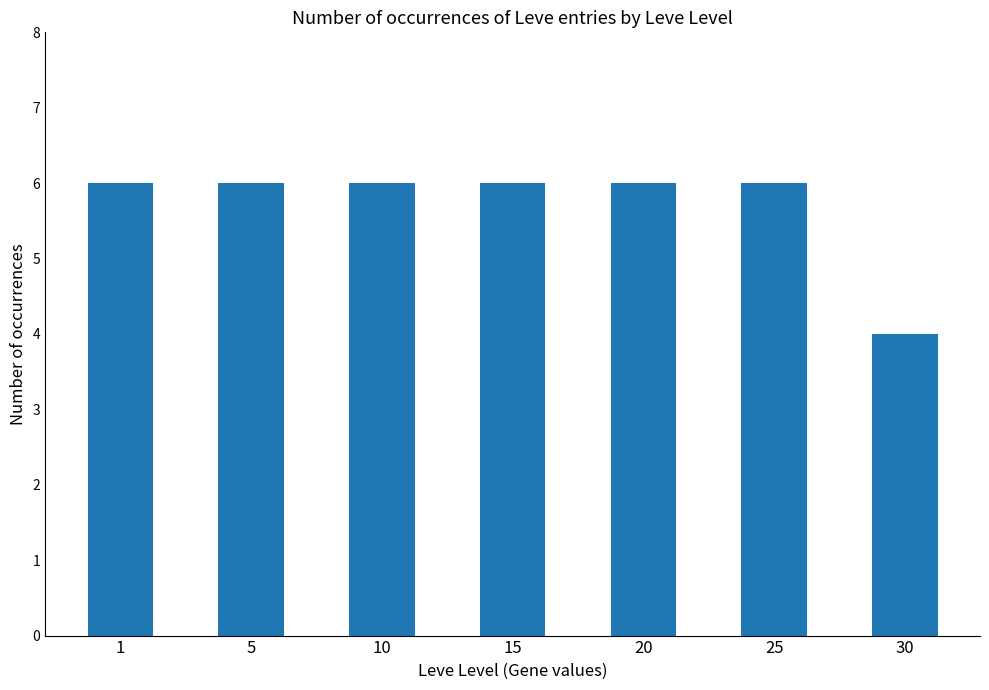

What is the sum of the values at 15 and 25?

12